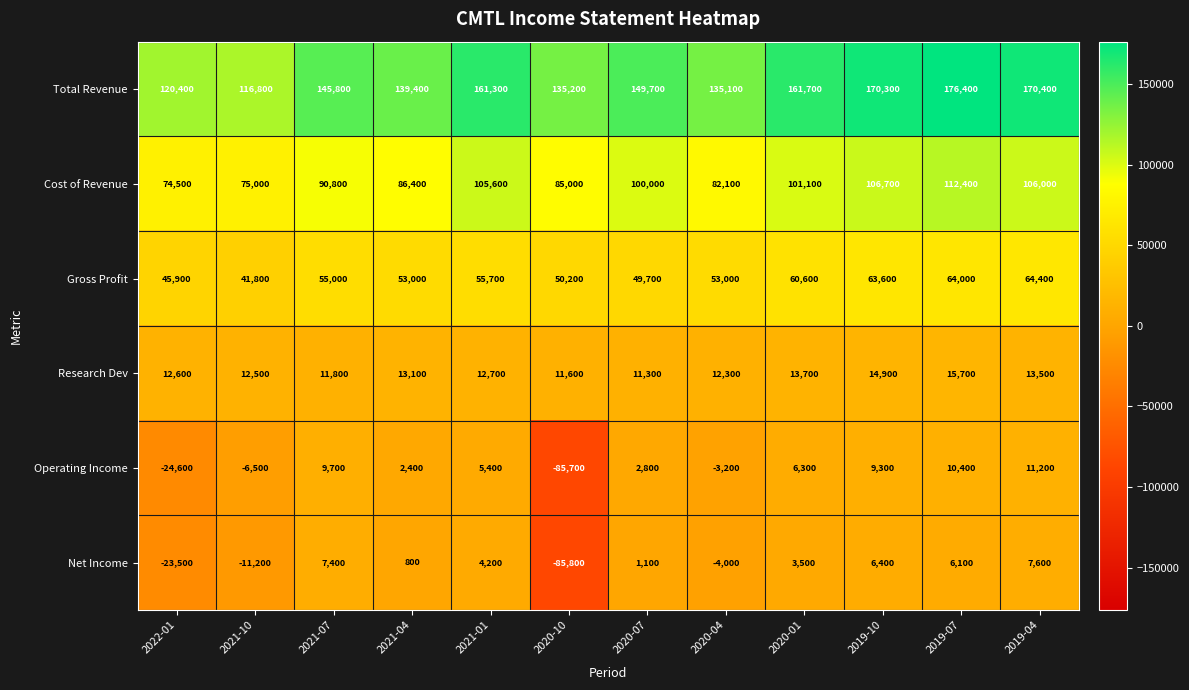

How many data points does each series have?

12